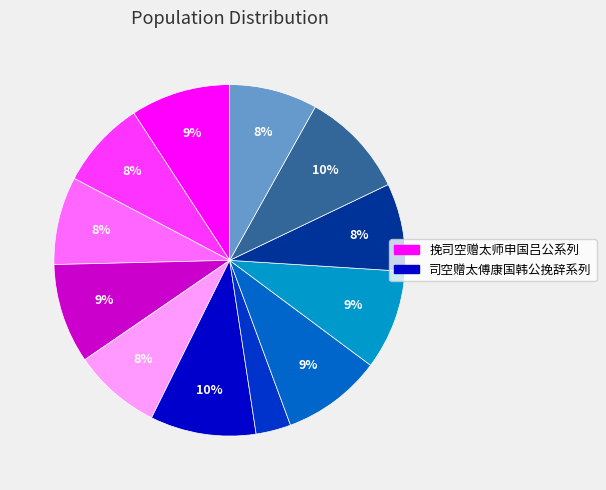

Is there a majority slice in this chart?

No